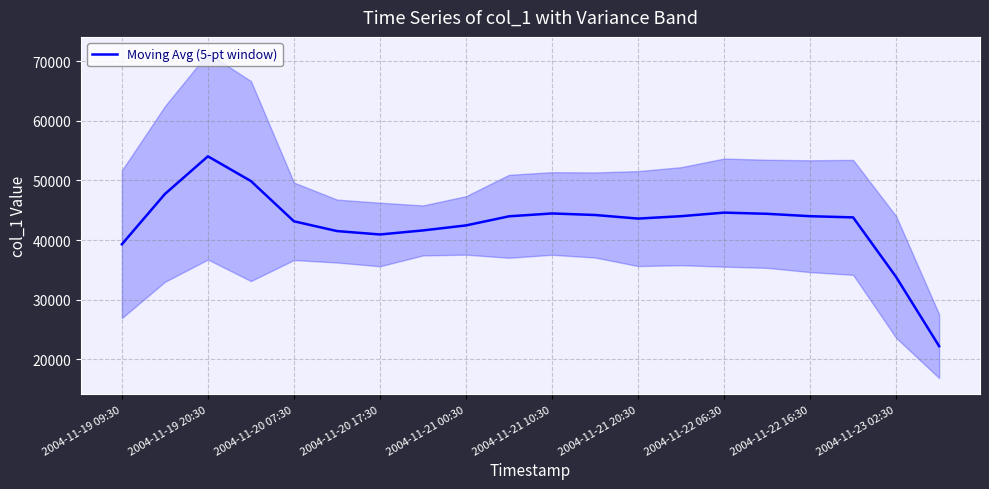

How many points are higher than both their immediate neighbors (excluding endpoints)?

3